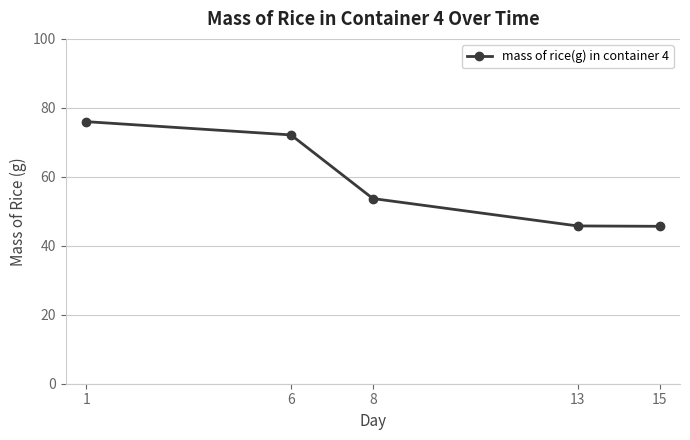

Between 6 and 8, which is larger?

6